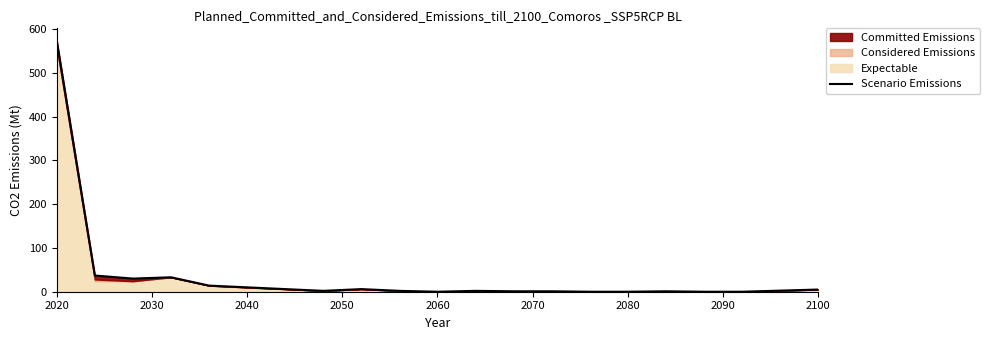

What is the difference between the values at 2100 and 2030?

31